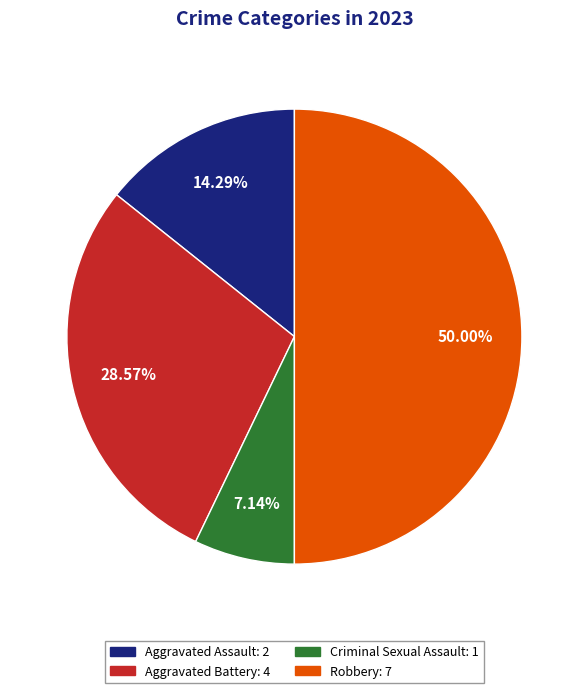

Is it true that Robbery is 50% of the pie?

True